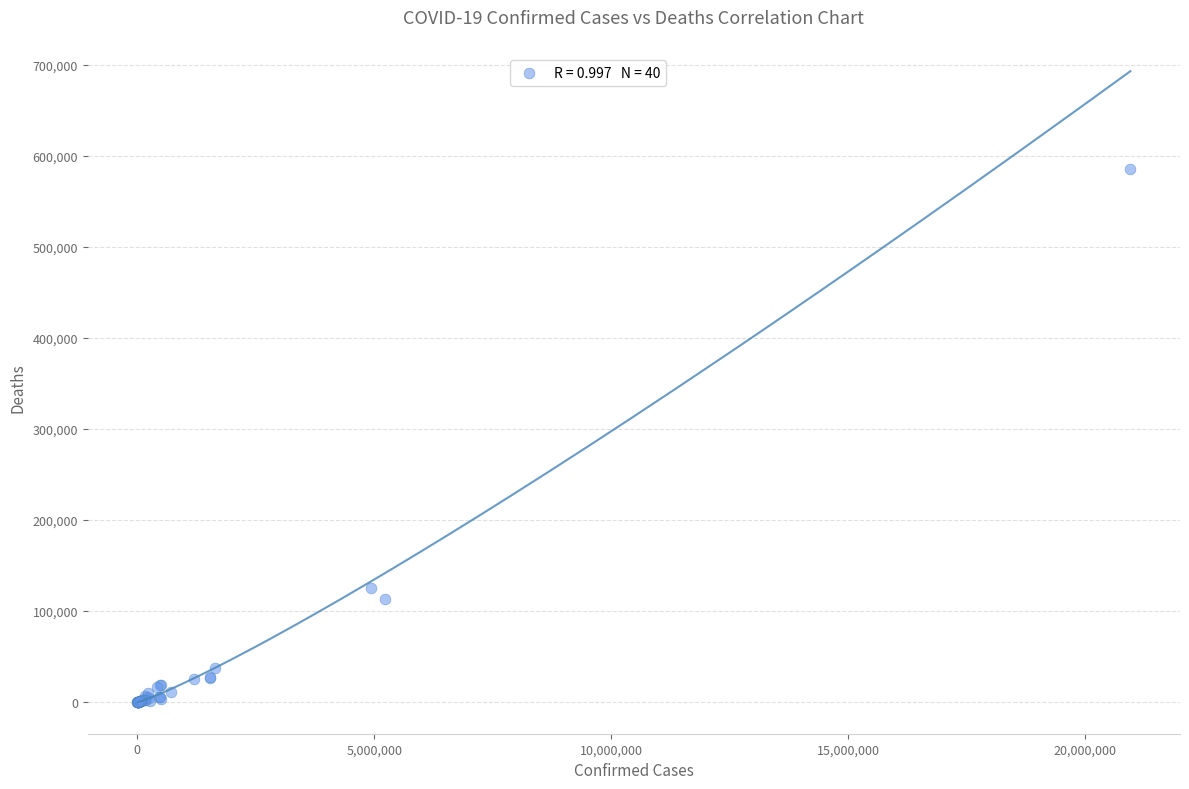

What Y value in the scatter plot is closest to 292588?

125480